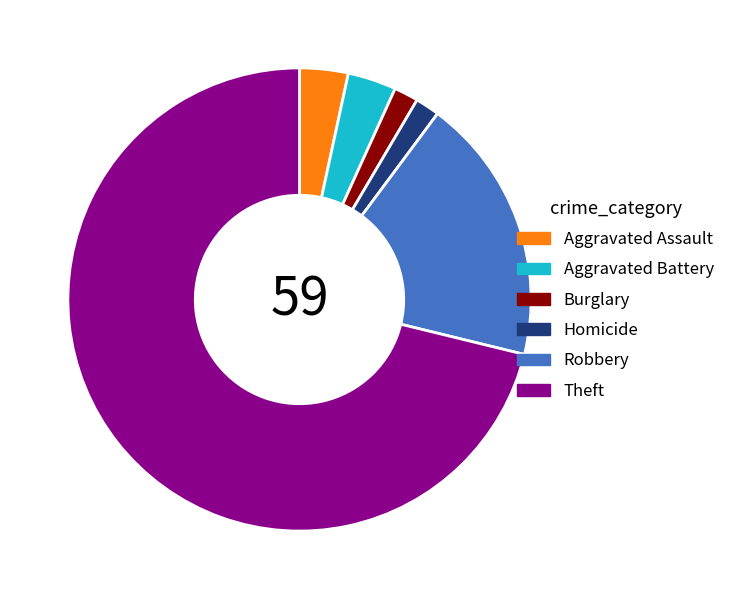

Which slice is the largest?

Theft